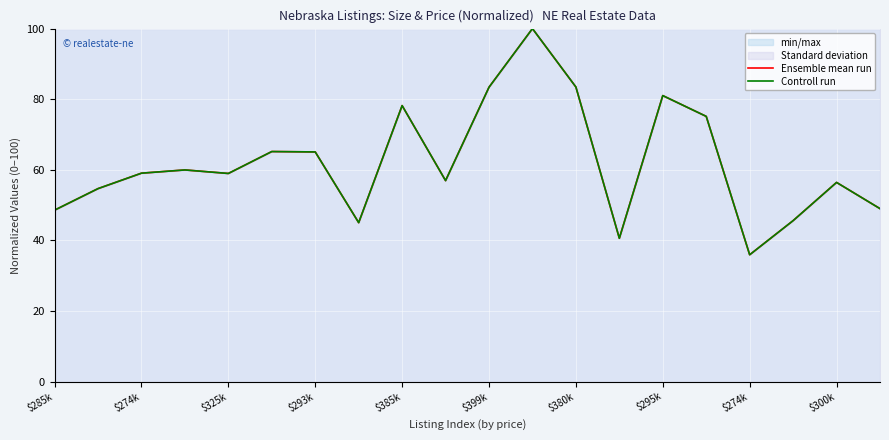

True or false: Ensemble mean run has more than 0 points higher than both neighbors.

True